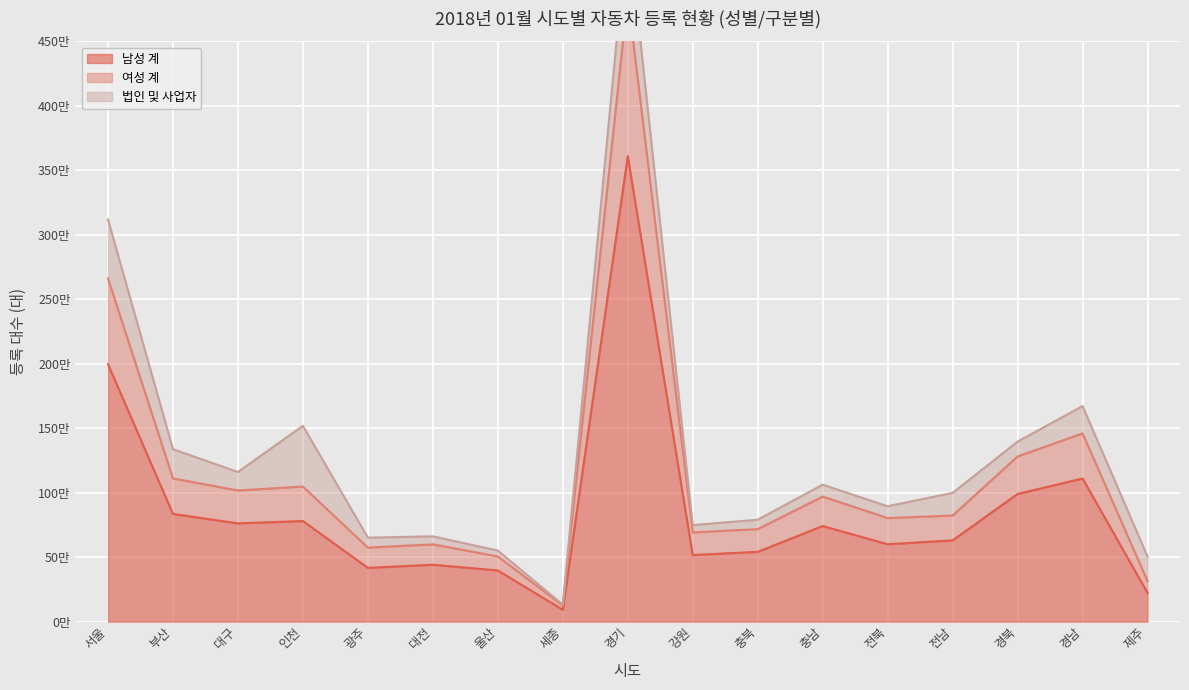

How many data points does each series have?

17